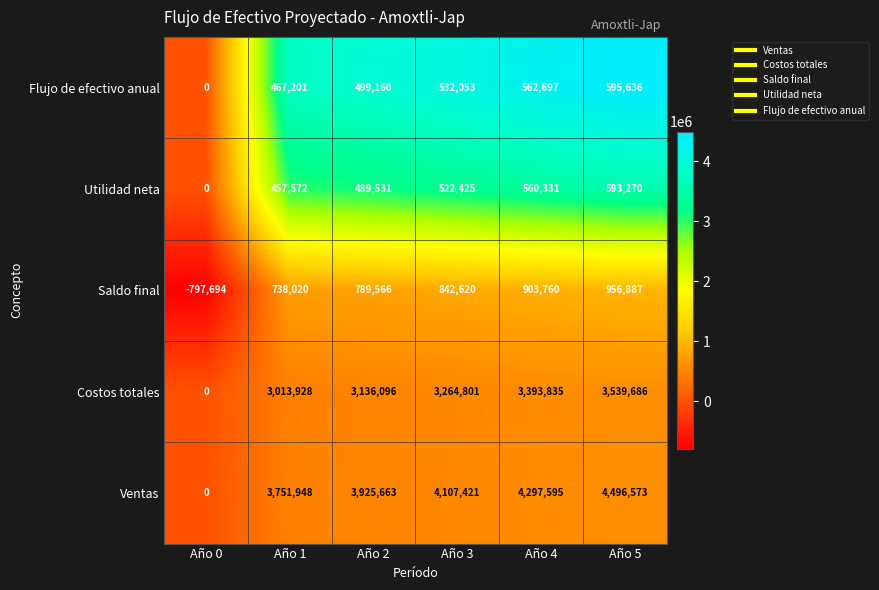

What is the difference between the maximum and minimum values in the Saldo final series?

1754581